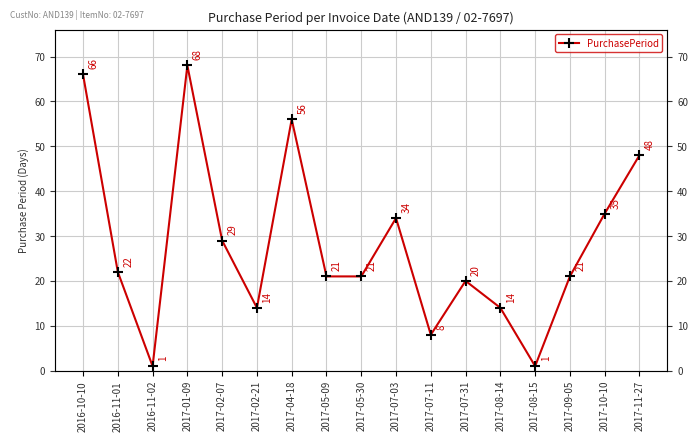

How many values are below 21?

6